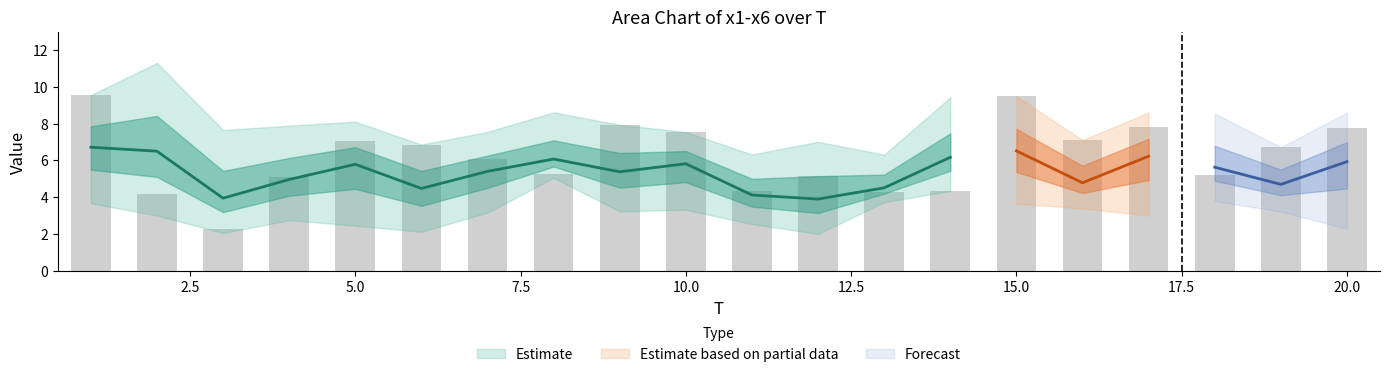

True or false: x5 has a value of 4.2 at 19.

True